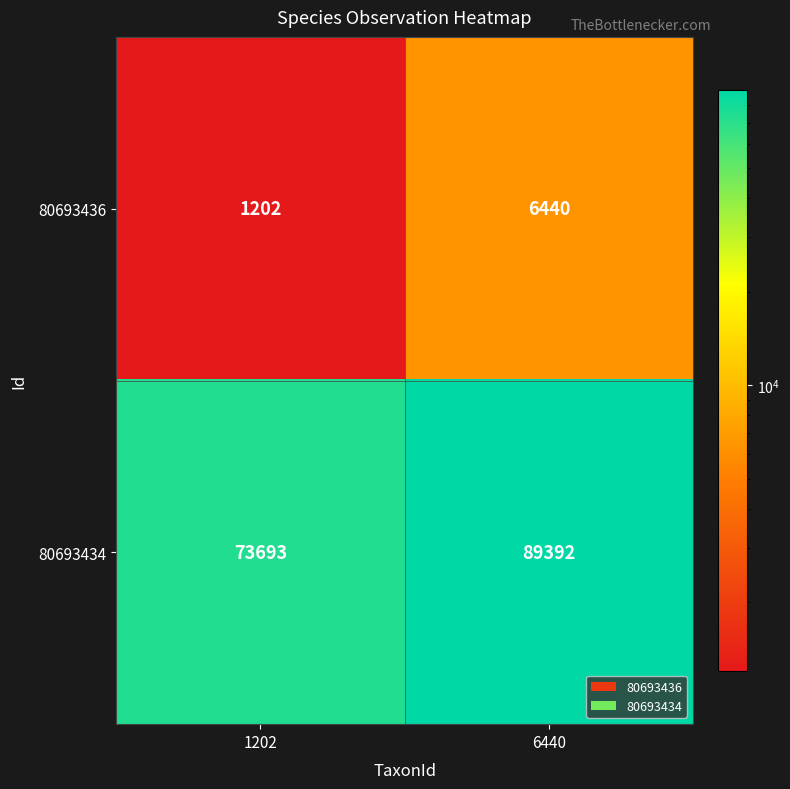

What is the difference between the 80693436 values at 1202 and 6440?

5238